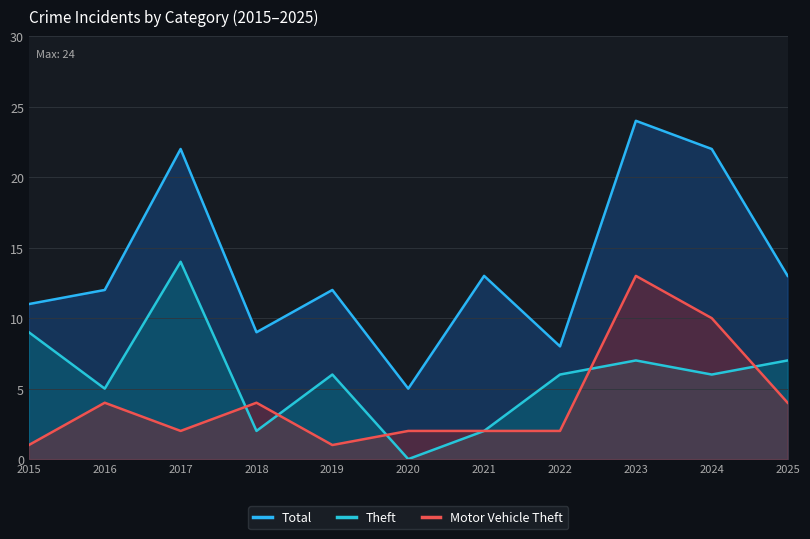

Between which two adjacent categories do Theft and Motor Vehicle Theft first intersect?

2017 and 2018